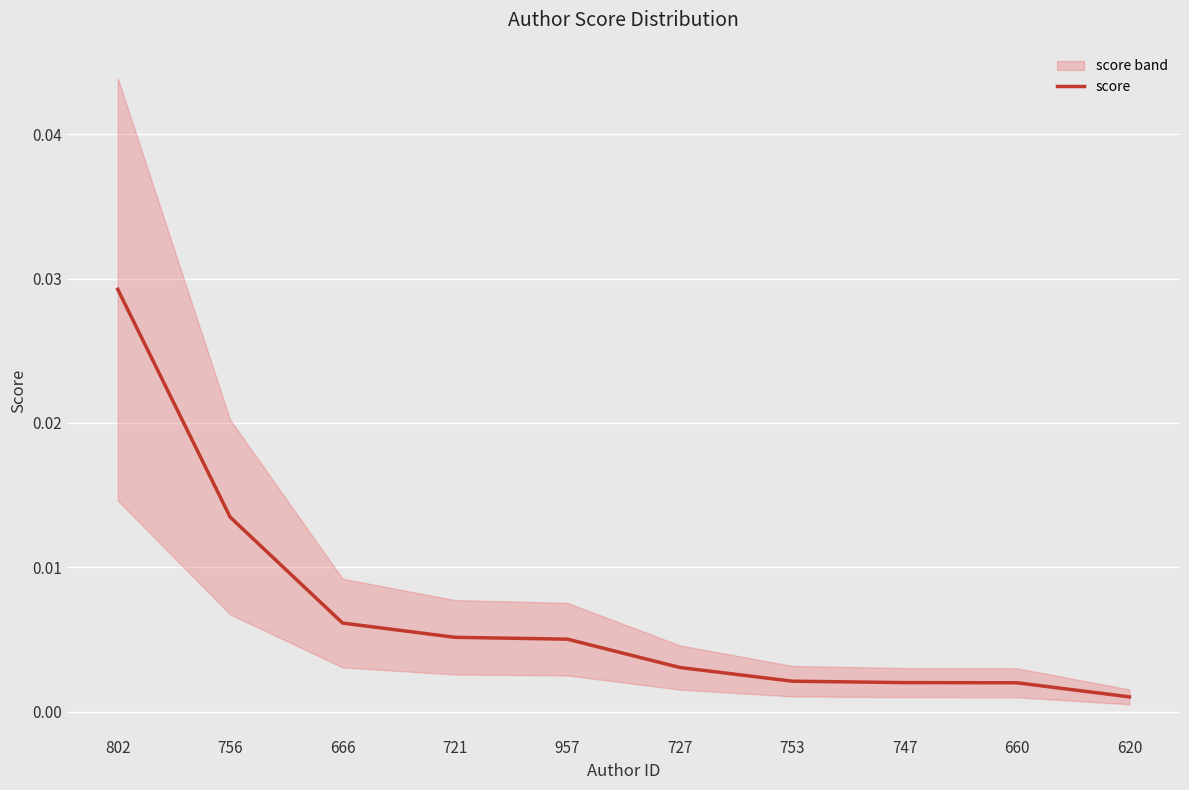

True or false: the data shows 0.0 at 957.

True